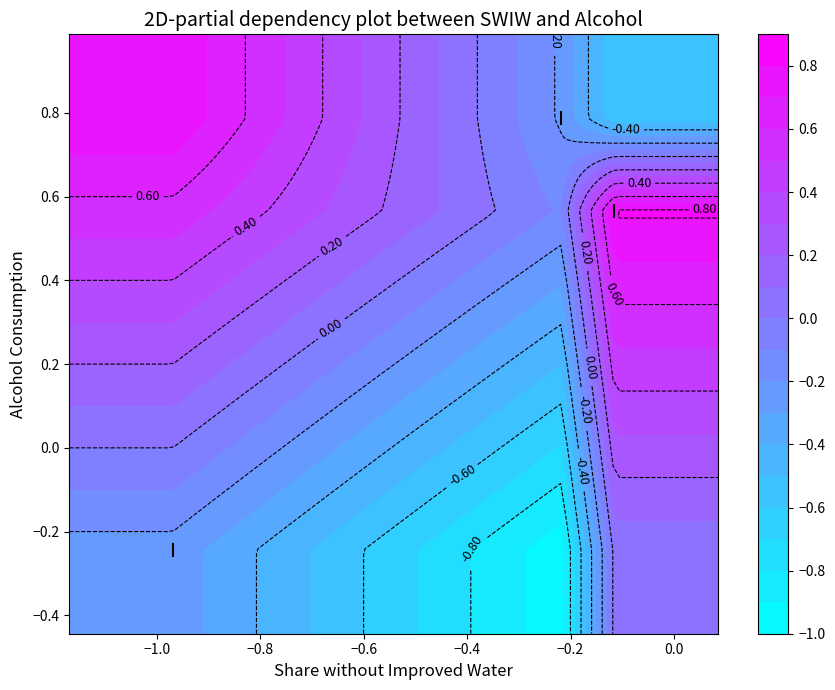

What is the sum of all values?

1.1